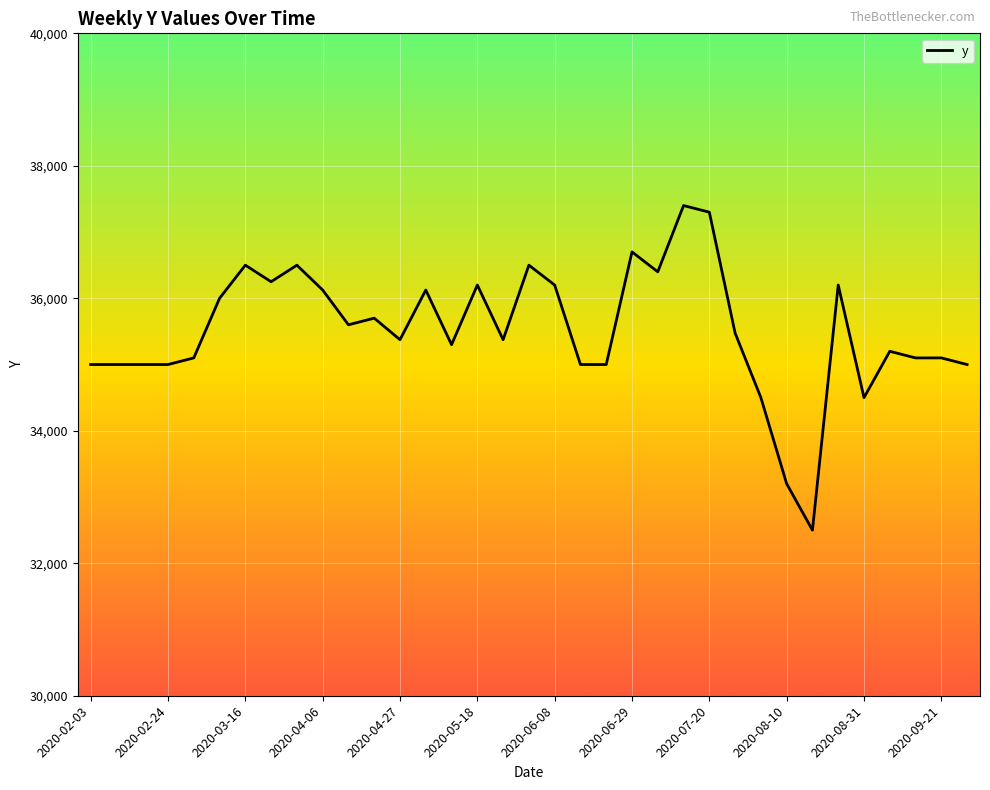

What is the minimum value shown in the chart?

32500